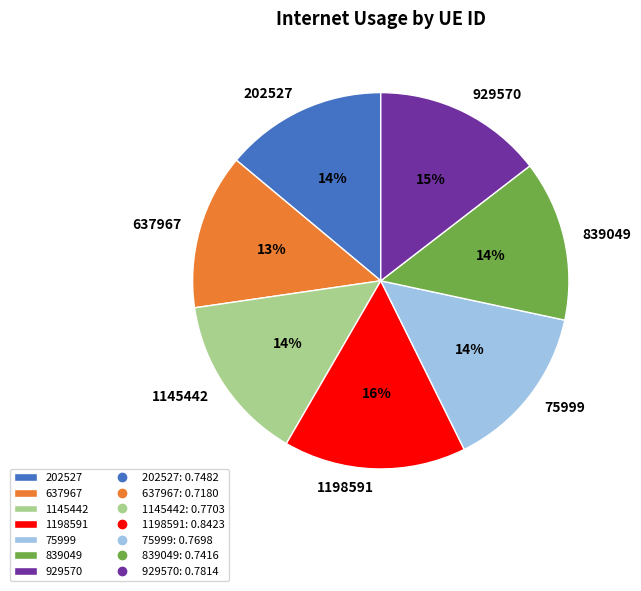

Is there a majority slice in this chart?

No